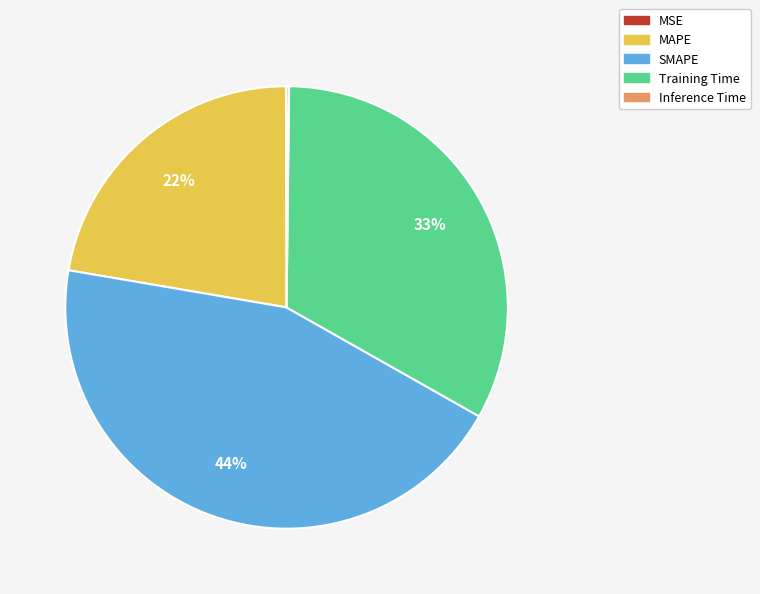

Does any single category account for the majority?

No